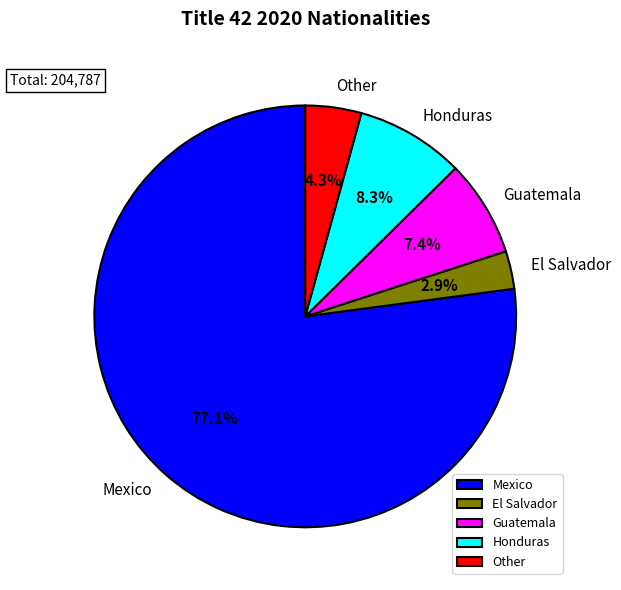

What is the largest slice in the pie chart?

Mexico